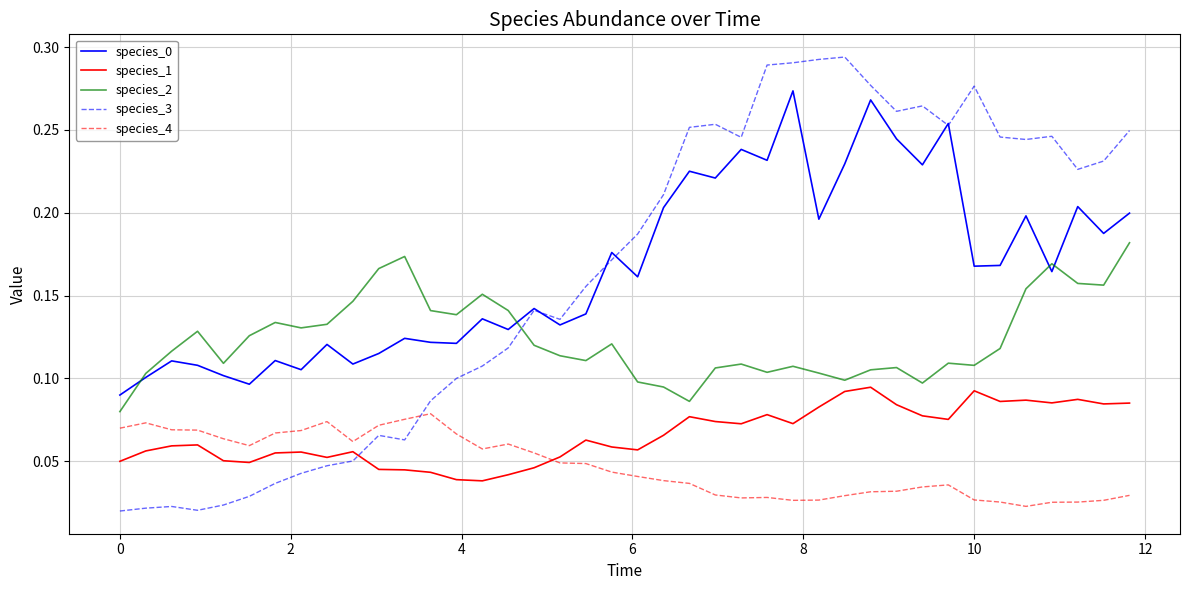

Which series has the largest range (max minus min)?

species_3